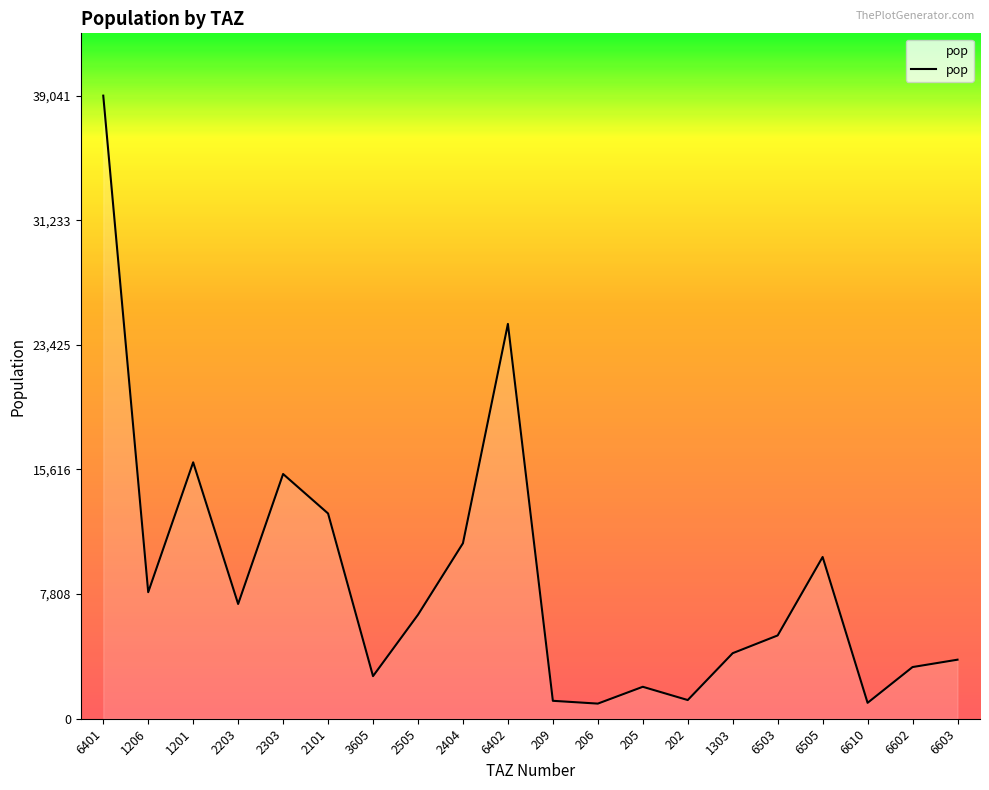

What is the difference between the maximum and minimum values?

38094.3